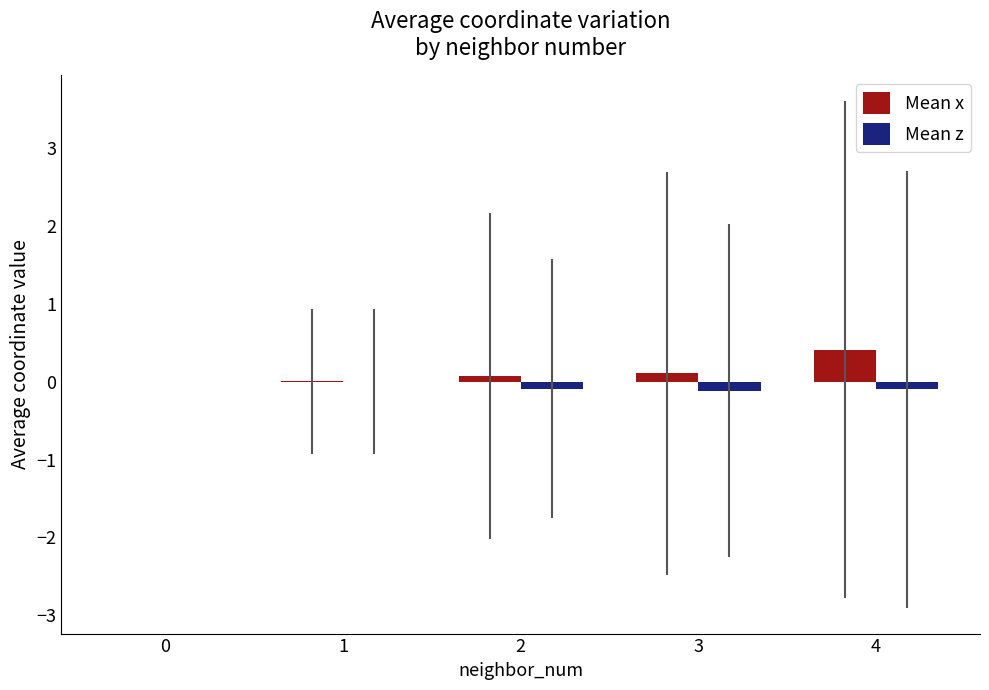

At which category is the sum across all series the highest?

4